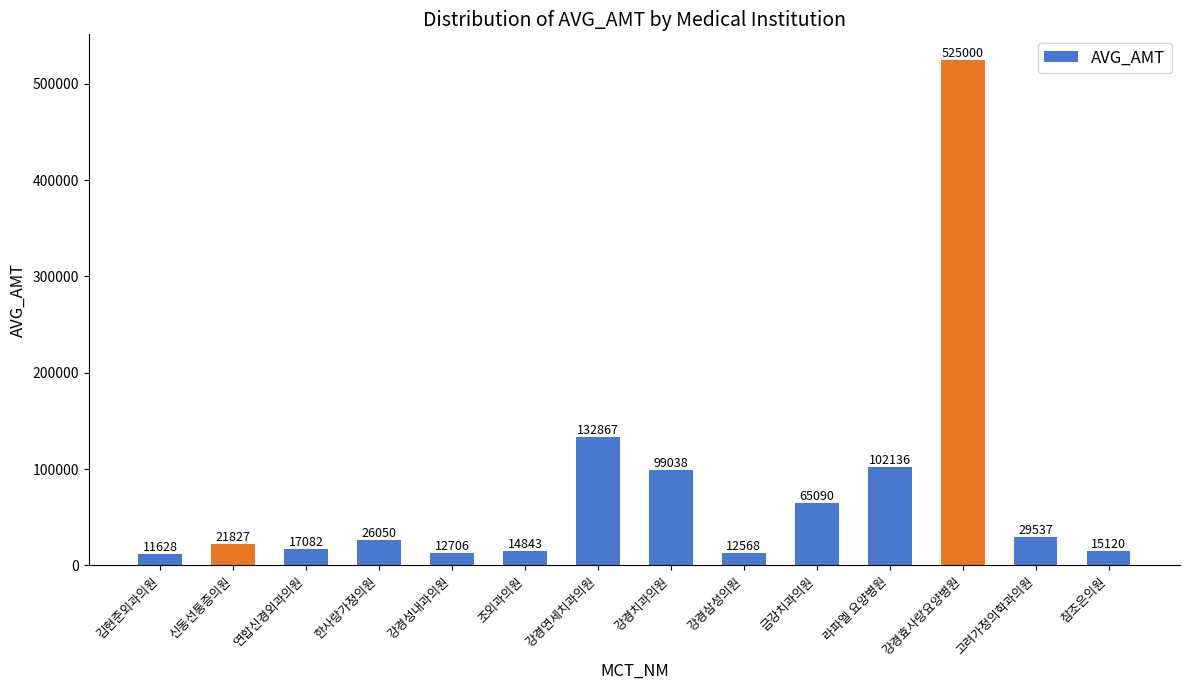

What is the difference between the values at 연합신경외과의원 and 한사랑가정의원?

8968